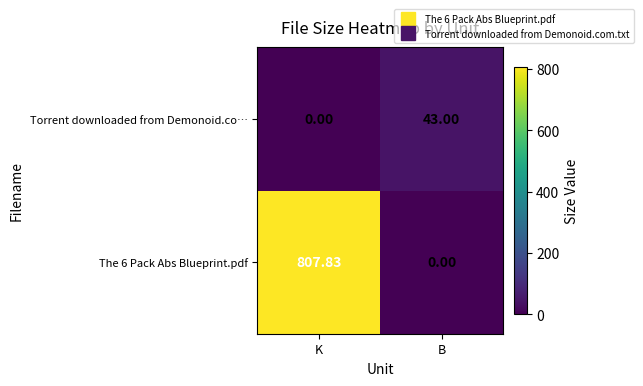

Which category has the highest value across all series?

K